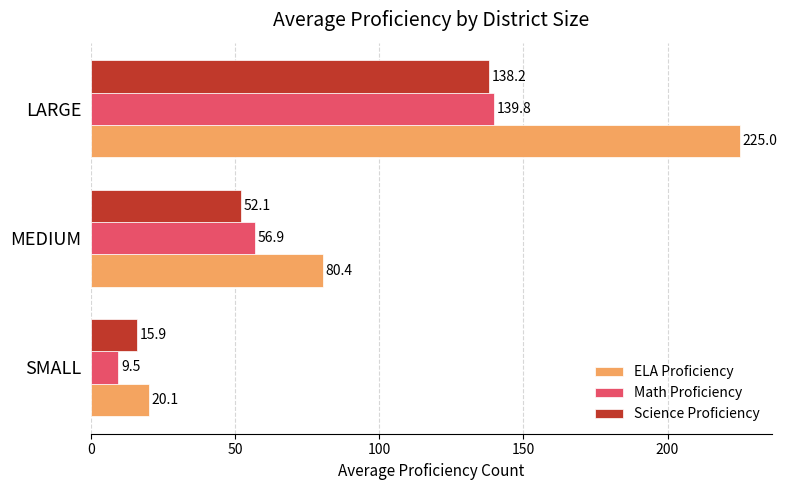

What is the sum of all Science Proficiency values?

206.2